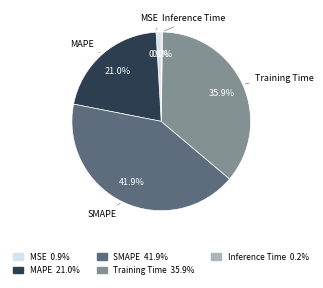

To the nearest percent, what is the difference between the largest and smallest slice percentages?

42%